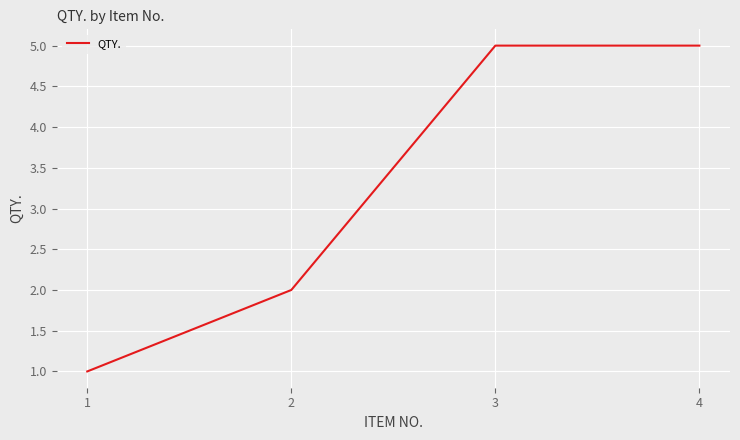

Count the number of data series in this chart.

1